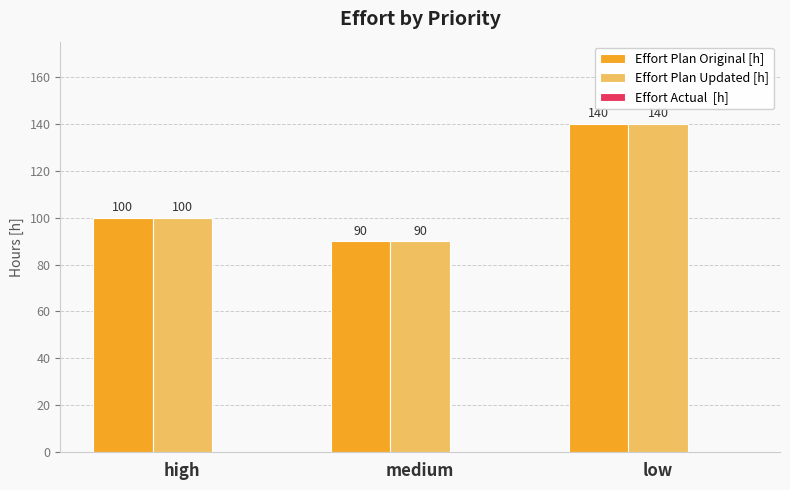

What value does the Effort Plan Original [h] series have at low?

140